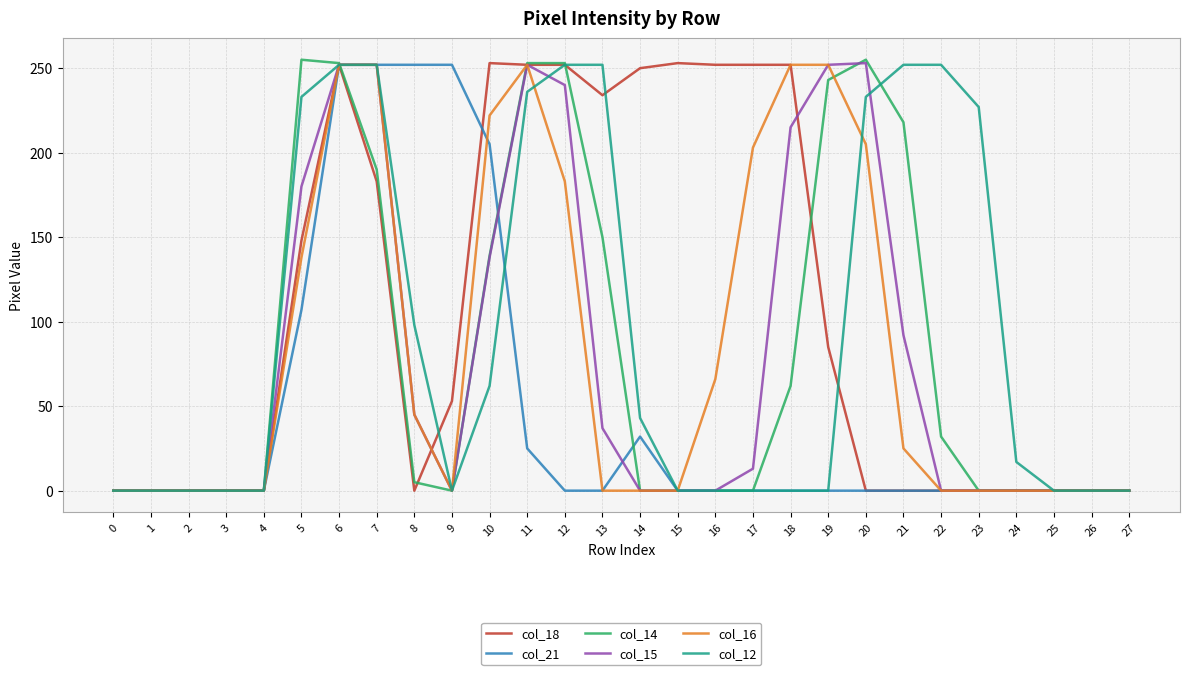

The value of col_18 at 11 is 56. True or false?

False